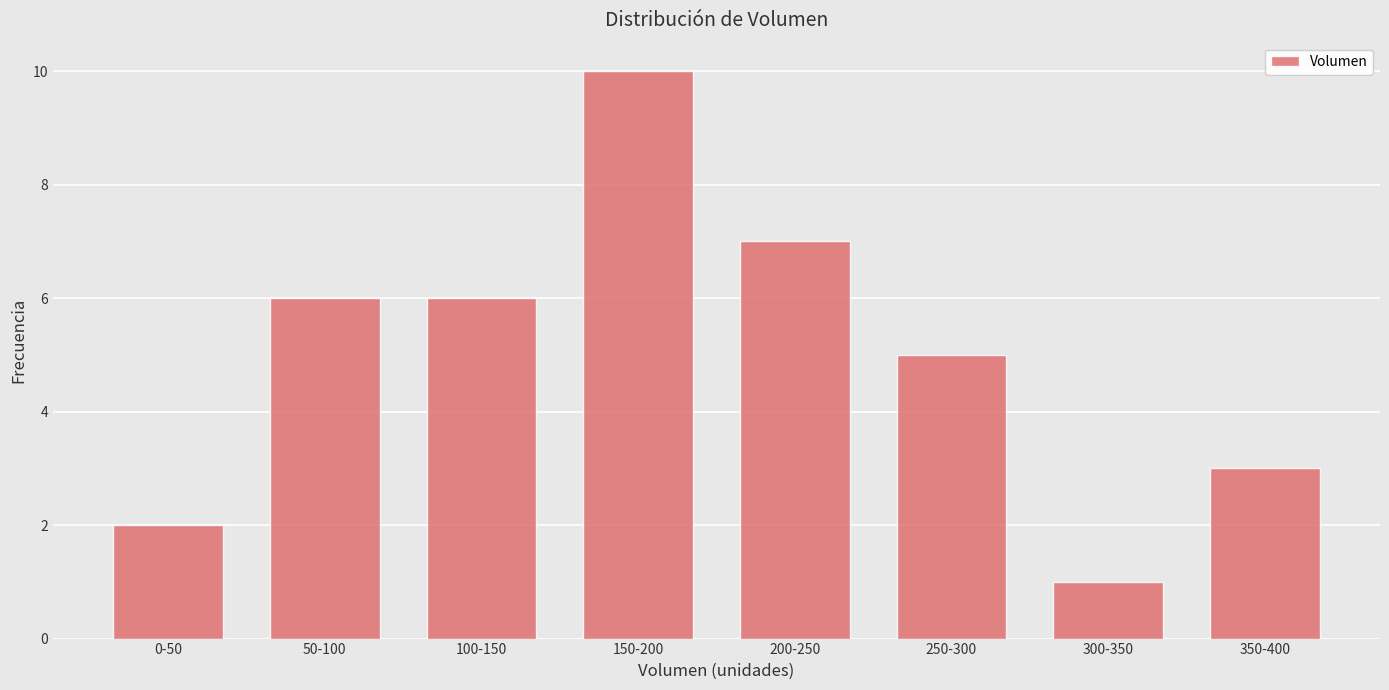

Reading left to right, what are all the values shown in this chart?

0-50=2	50-100=6	100-150=6	150-200=10	200-250=7	250-300=5	300-350=1	350-400=3